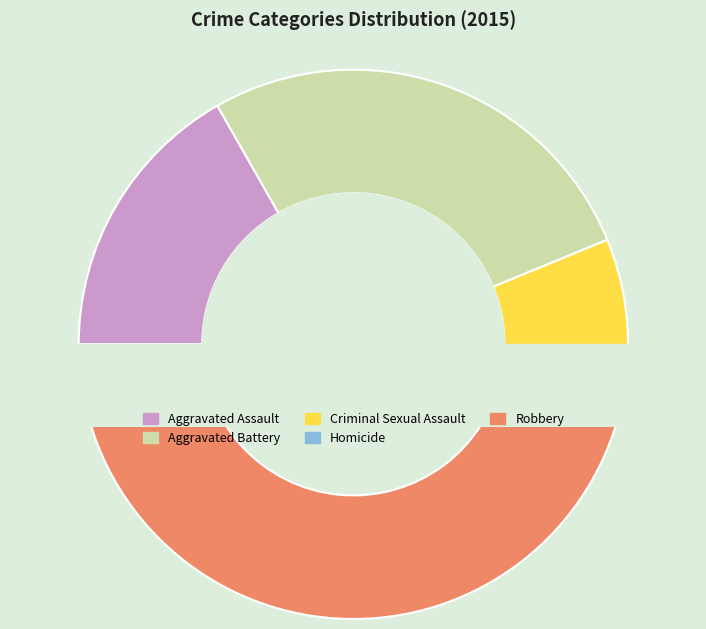

Which slice is the smallest?

Homicide